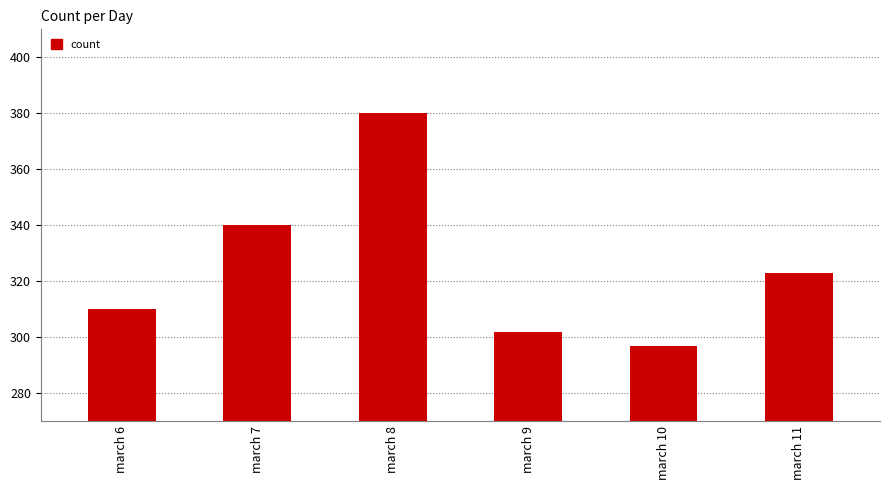

Reading left to right, list all the values displayed in this chart.

310	340	380	302	297	323